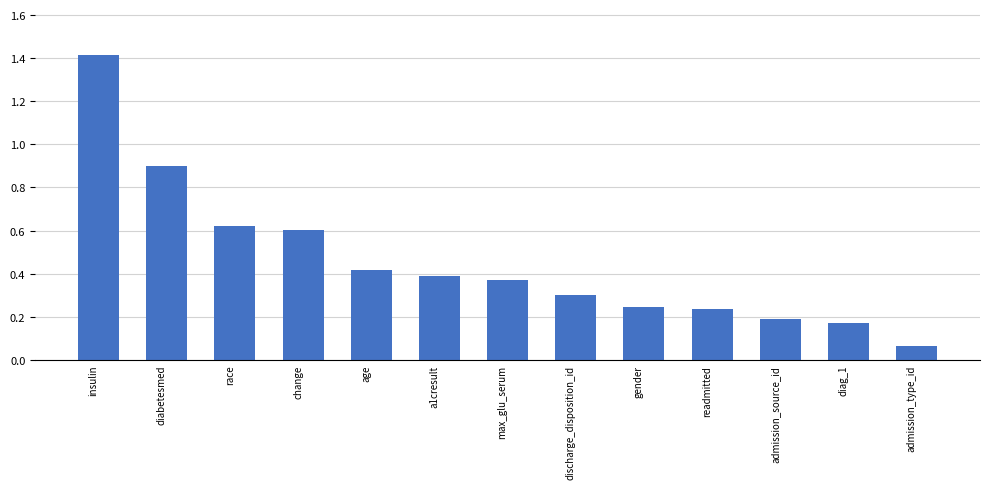

What is the sum of all values?

5.9